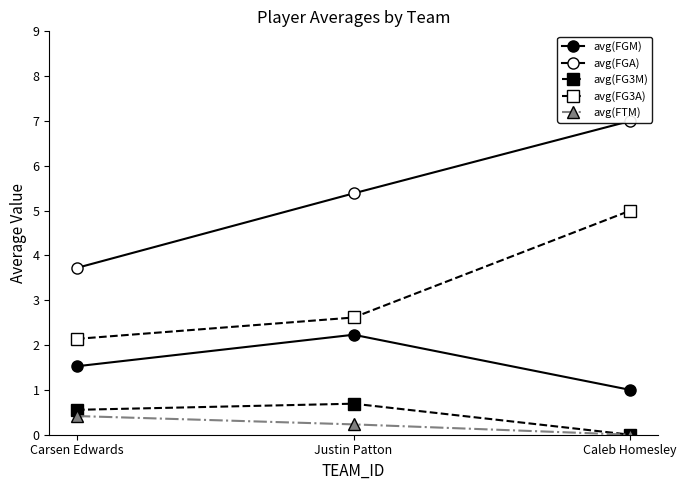

The avg(FGA) series shows 7.0 at Caleb Homesley. True or false?

True